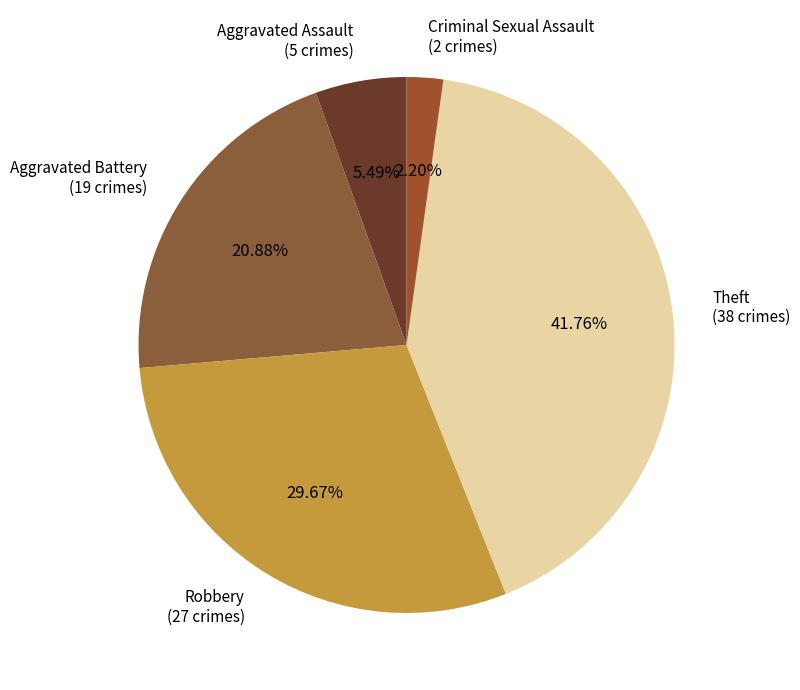

How many segments does this pie chart have?

5